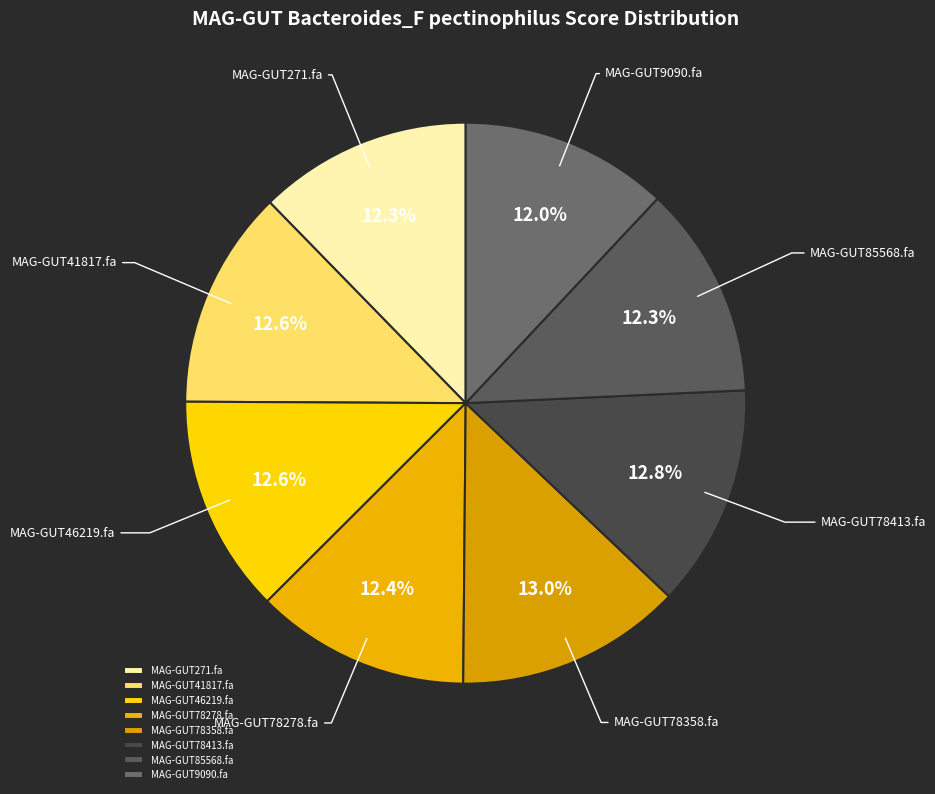

The MAG-GUT46219.fa slice represents 13% of the pie. True or false?

True